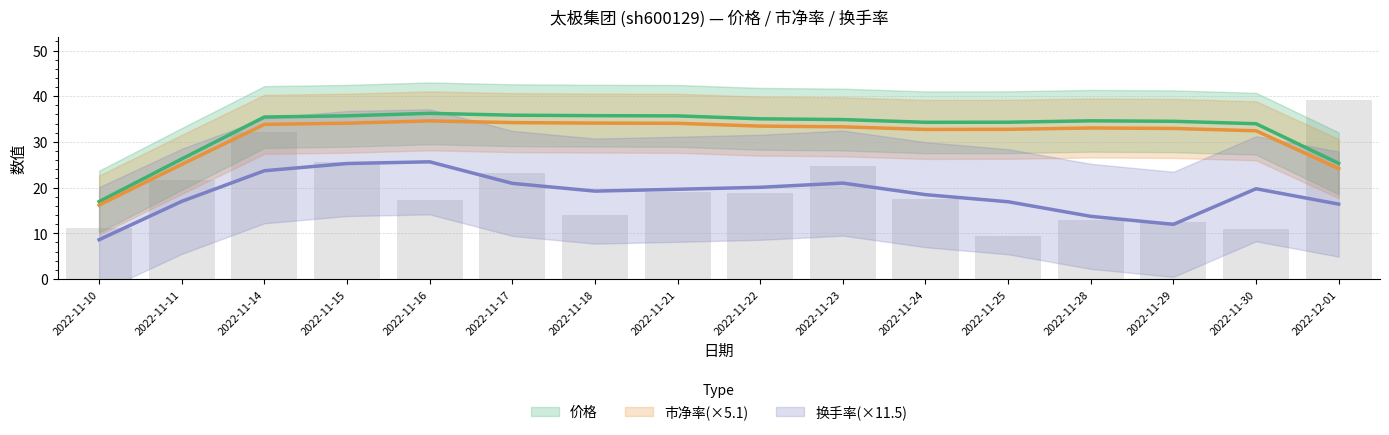

Rank the series by their maximum value, from highest to lowest.

价格, 市净率, 换手率